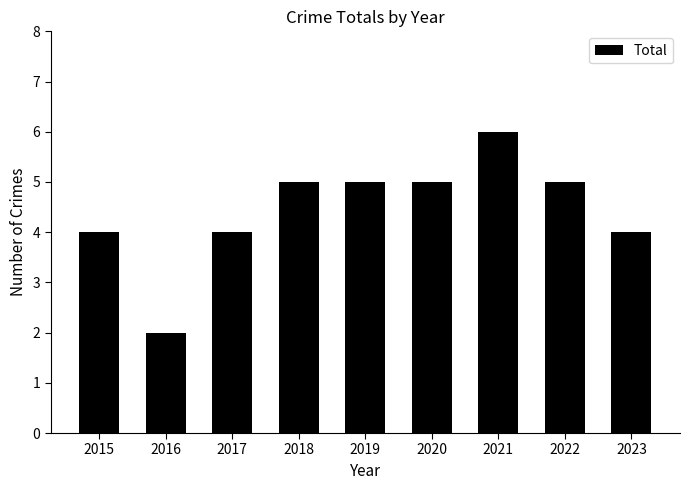

Reading left to right, what are all the values shown in this chart?

4	2	4	5	5	5	6	5	4